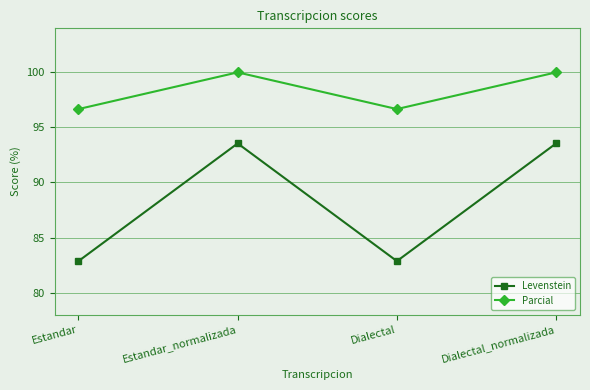

Reading right to left, list all the values displayed in this chart.

Levenstein: 93.5	82.9	93.5	82.9
Parcial: 100.0	96.7	100.0	96.7